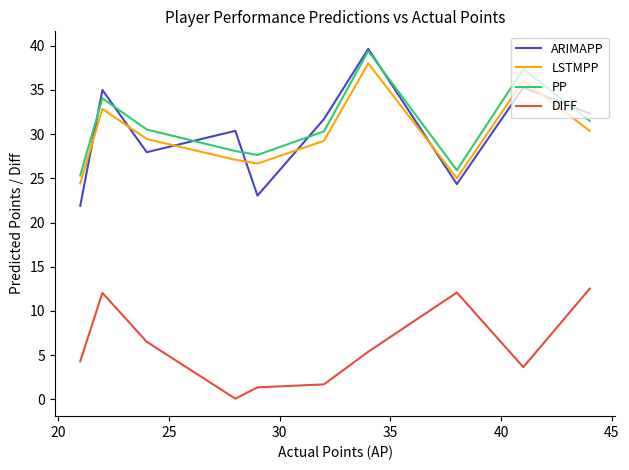

Which series has the largest total across all categories?

PP